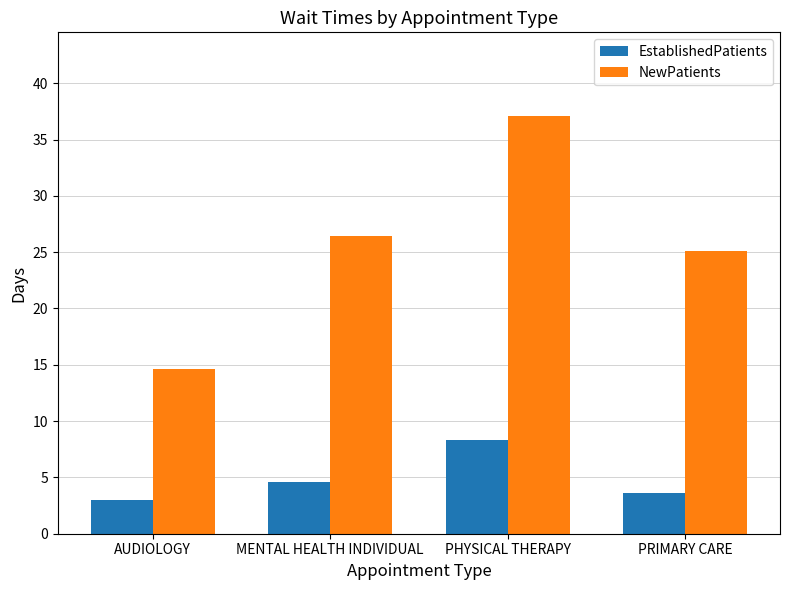

What is the label of the 1st bar from the left?

AUDIOLOGY